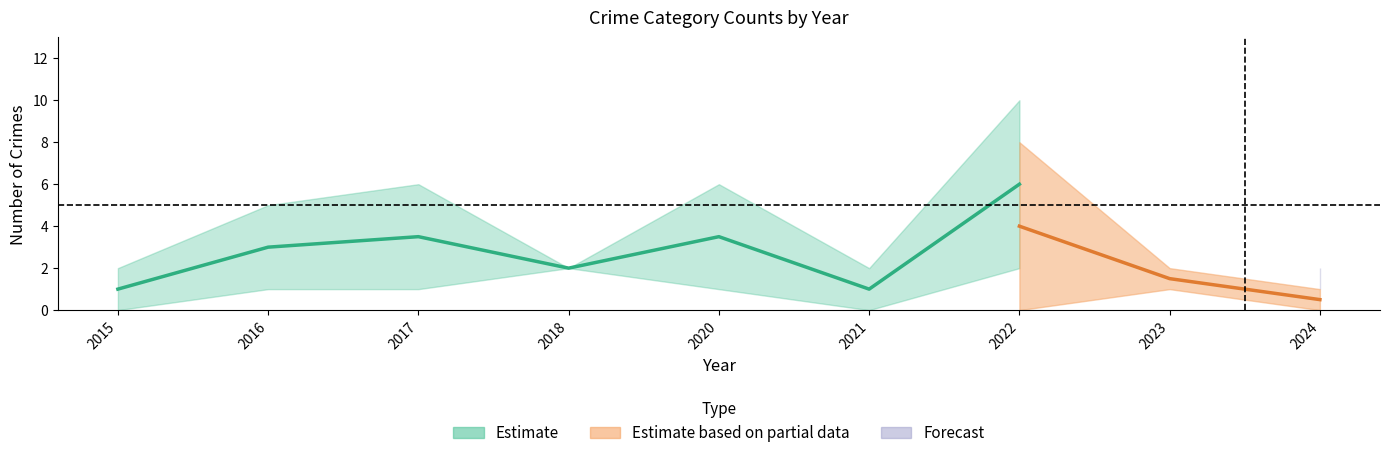

What is the maximum value shown in the chart?

10